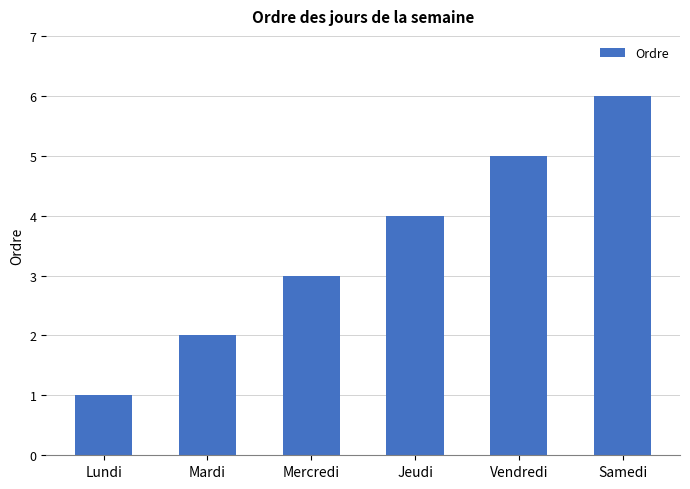

What is the sum of the values at Mercredi and Jeudi?

7